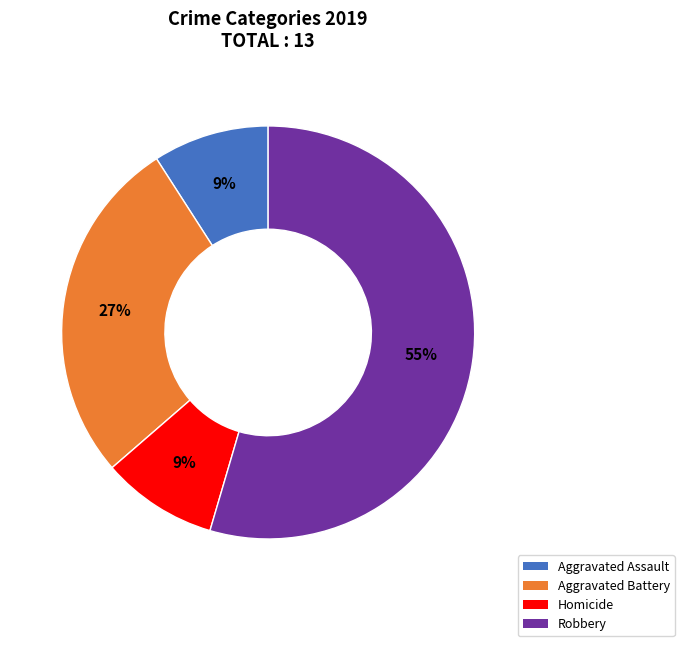

Do Aggravated Assault and Aggravated Battery together represent more than half of the pie?

No